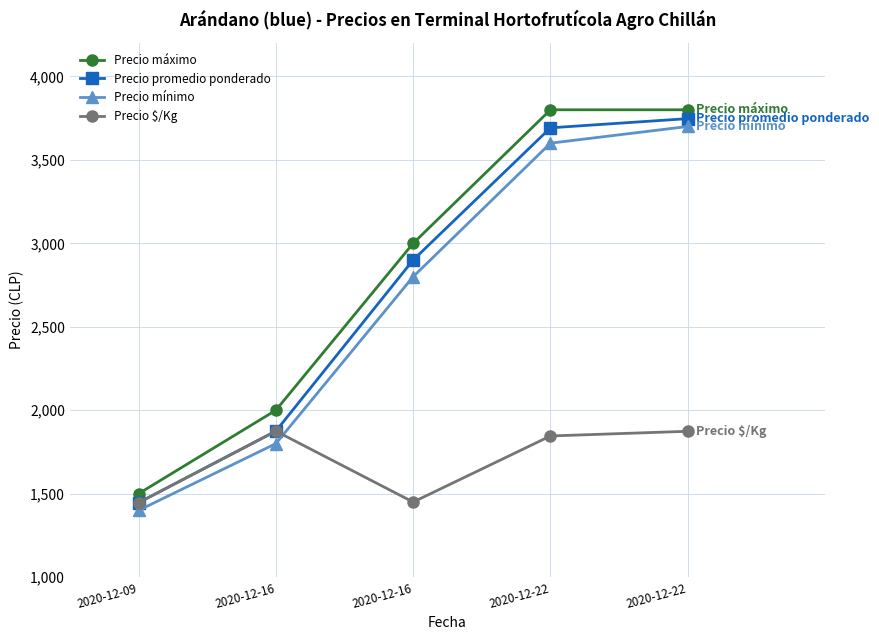

Is this an area chart (filled region under the line)?

No